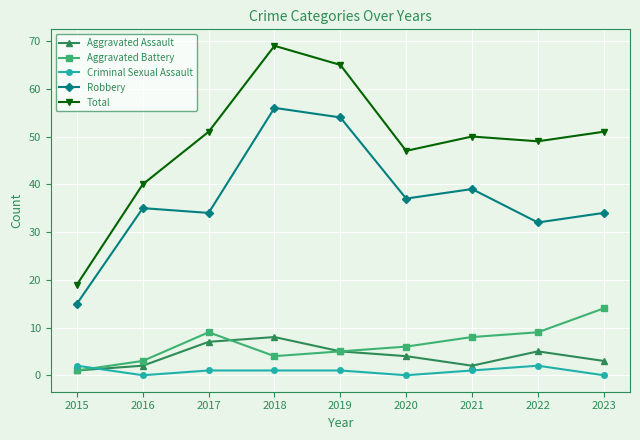

At which category is the sum across all series the highest?

2018